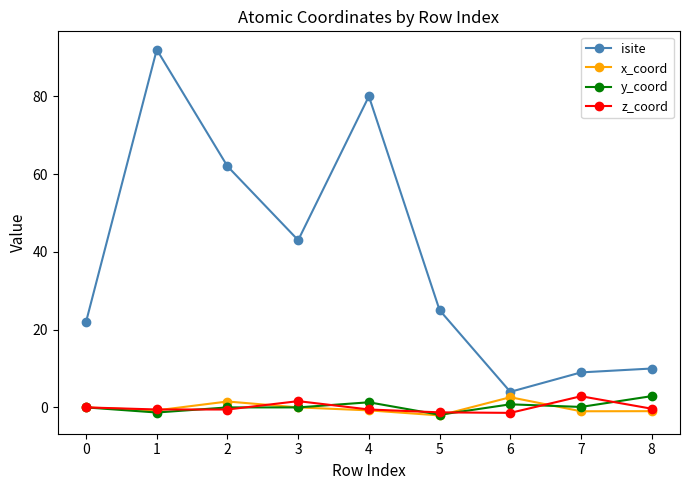

What are all the series names shown in the legend?

isite, x_coord, y_coord, z_coord